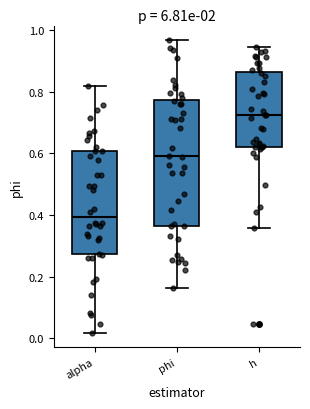

Reading left to right, read every box against the y-axis: the position of its median line, the range the box covers, and the ends of its whiskers. The values are not printed on the chart, so give them approximately, as read against the axis.

alpha: median 0.40, box 0.28 to 0.60, whiskers 0.02 to 0.82
phi: median 0.60, box 0.36 to 0.78, whiskers 0.16 to 0.96
h: median 0.72, box 0.62 to 0.86, whiskers 0.36 to 0.94